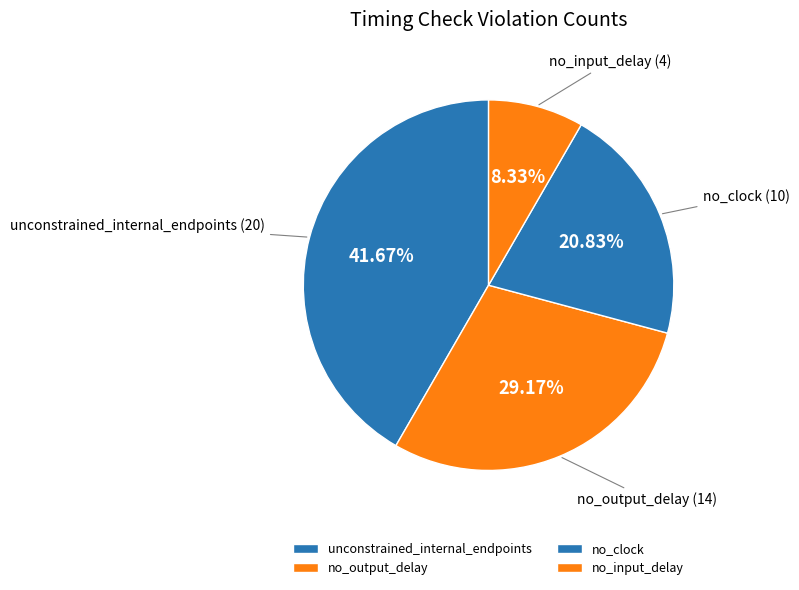

What percentage do no_output_delay and unconstrained_internal_endpoints together represent?

70.8%